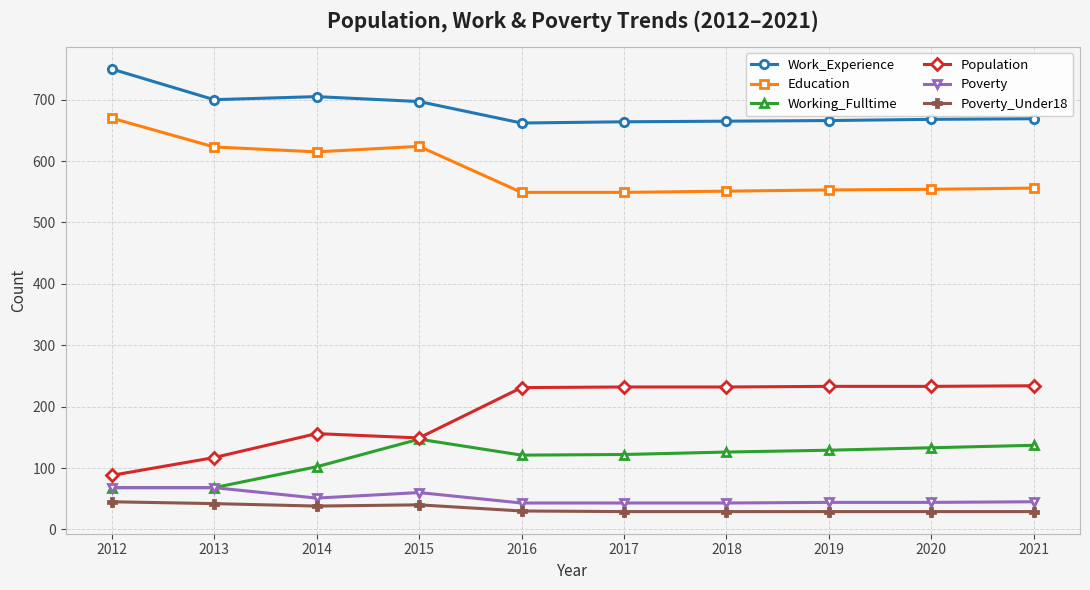

True or false: Population and Education cross at least once.

False